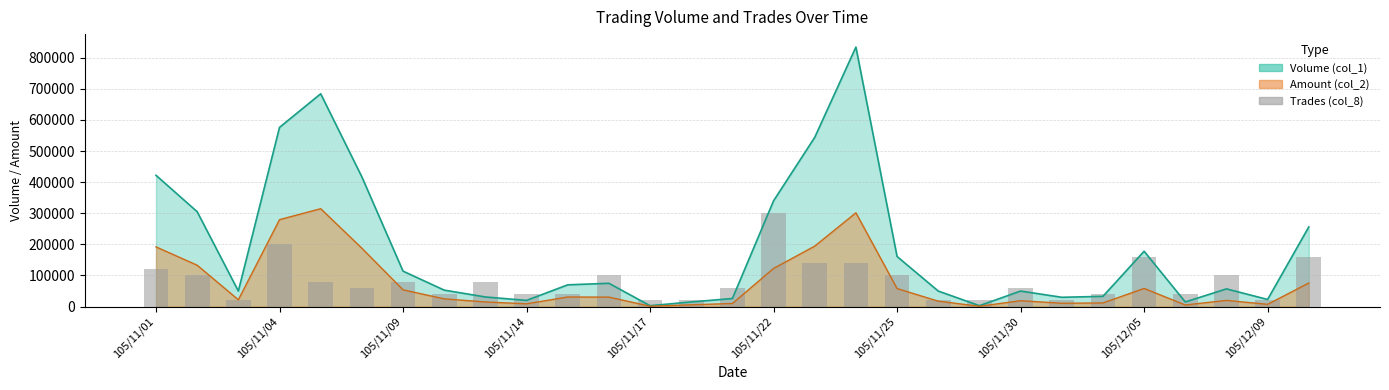

Are the bars horizontal?

No